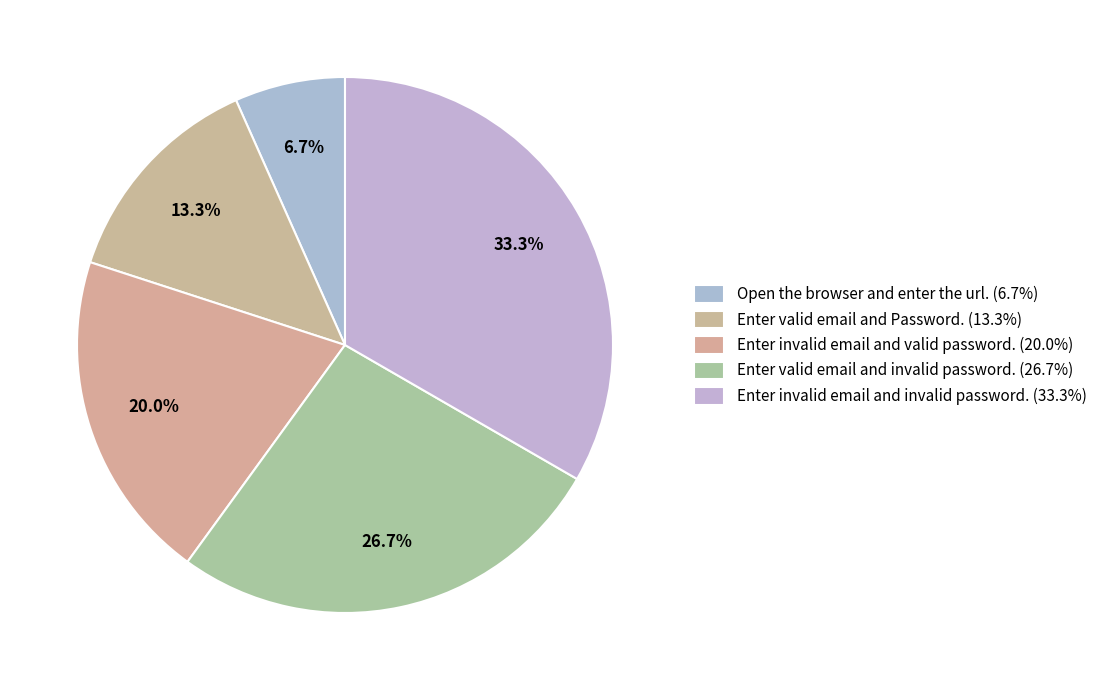

How many segments does this pie chart have?

5